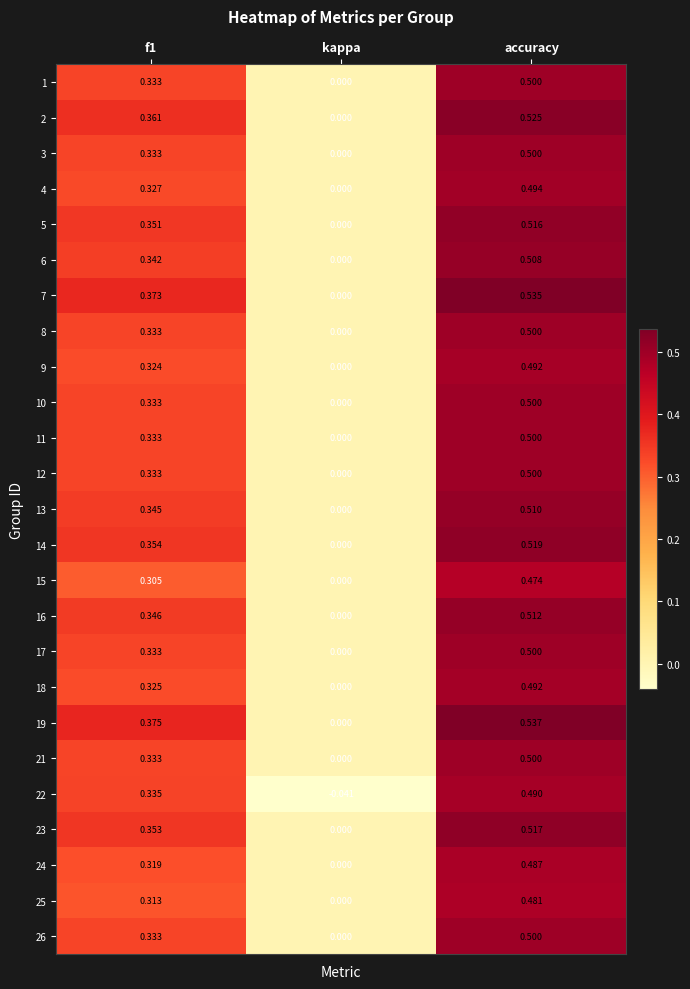

At which label does 22 reach its minimum?

kappa